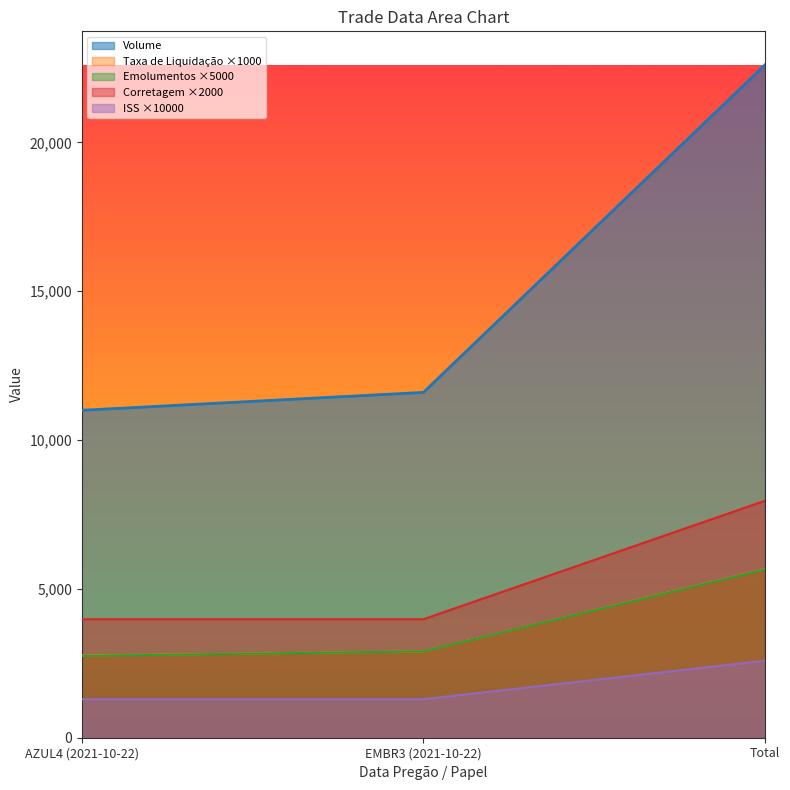

Which label corresponds to the largest value in the chart?

Total